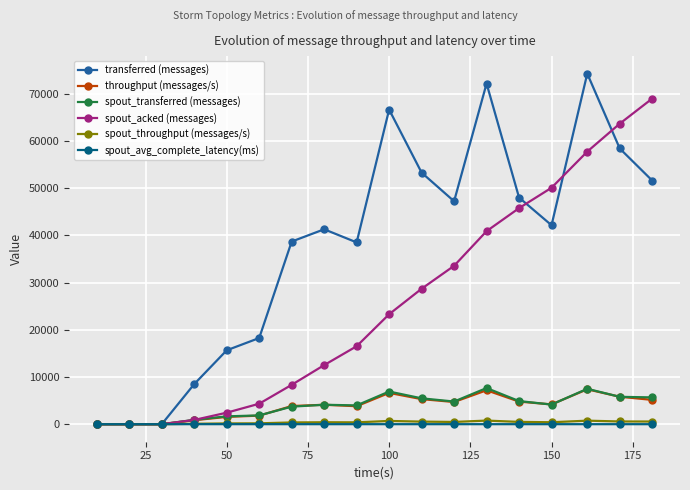

How many values in the spout_transferred (messages) series are below 4160?

9